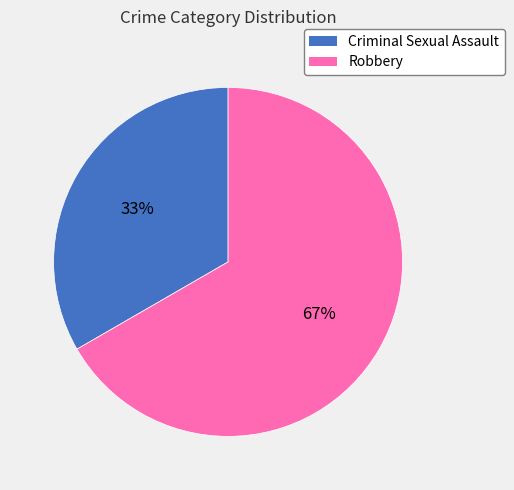

Approximately how many times larger is the value at Robbery compared to Criminal Sexual Assault?

2.0